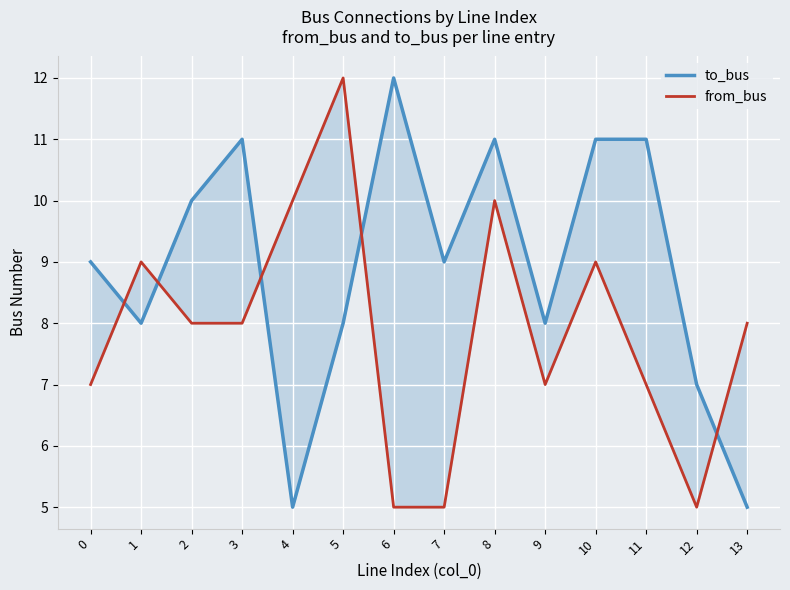

After their last crossing, which series has the higher values: to_bus or from_bus?

from_bus